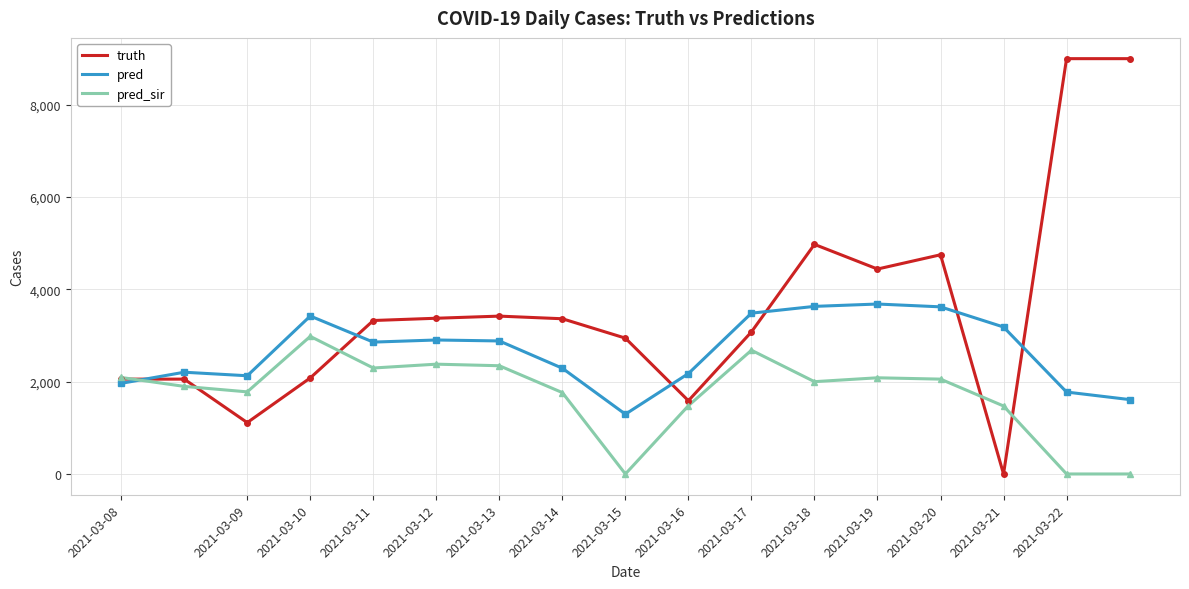

Which series has the largest total across all categories?

truth